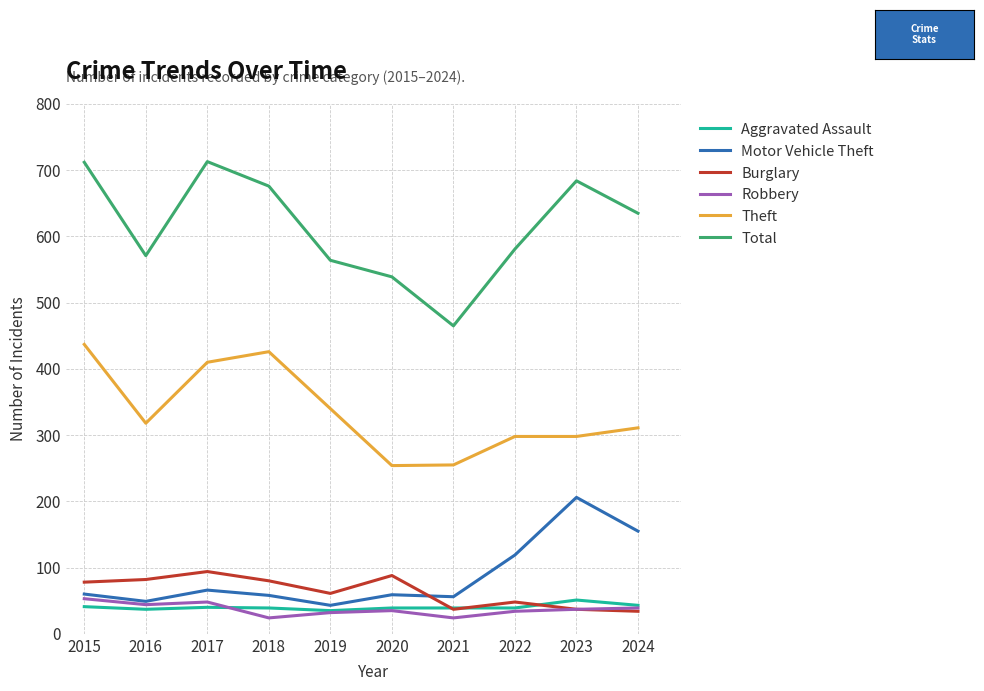

Where is Theft nearest to the value 345?

2019